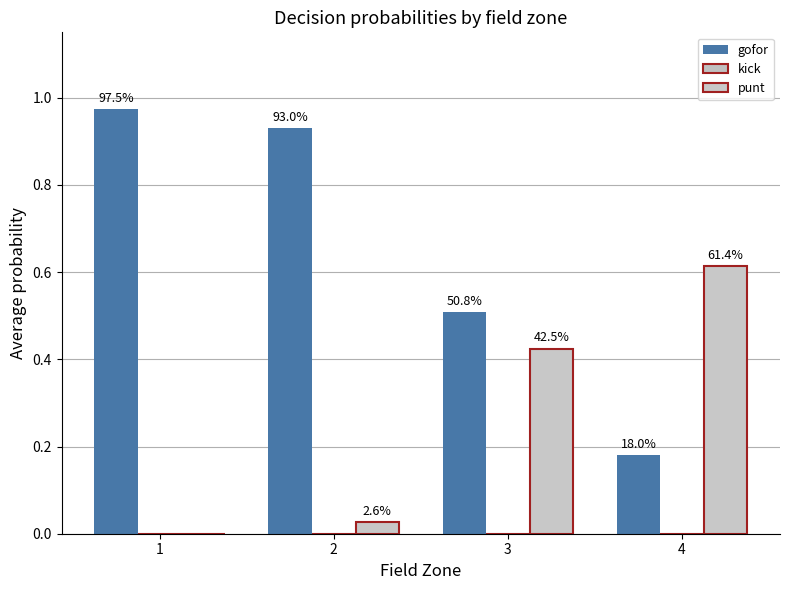

At 2, list the series in order from largest to smallest.

gofor, punt, kick